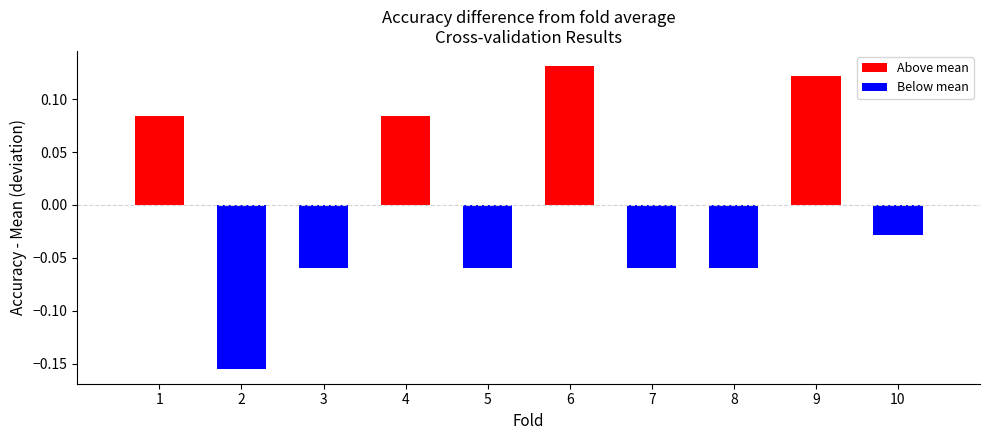

What is the change in value from 3 to 4?

+0.1